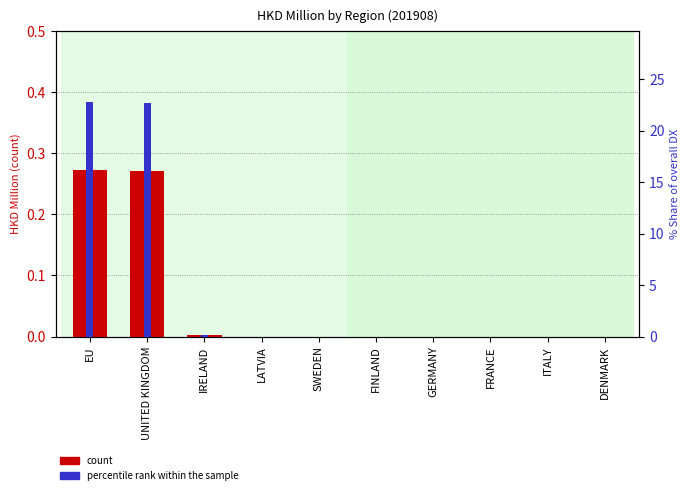

Is it true that percentile rank within the sample equals 0.0 at SWEDEN?

True